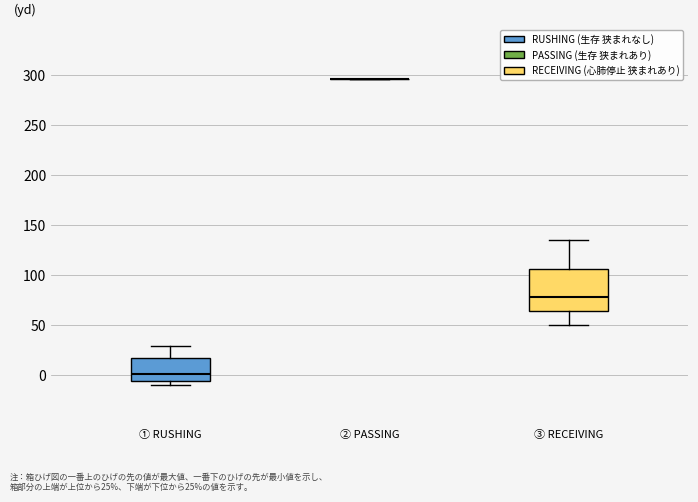

Reading left to right, transcribe this box plot: for each box, give where its median line is, the range the box spans, and where its two whiskers end, as read against the y-axis. The values are not printed on the chart, so give them approximately, as read against the axis.

① RUSHING: median 0, box -5 to 20, whiskers -10 to 30
② PASSING: box collapsed to a line at 295, whiskers 295 to 295
③ RECEIVING: median 80, box 65 to 105, whiskers 50 to 135